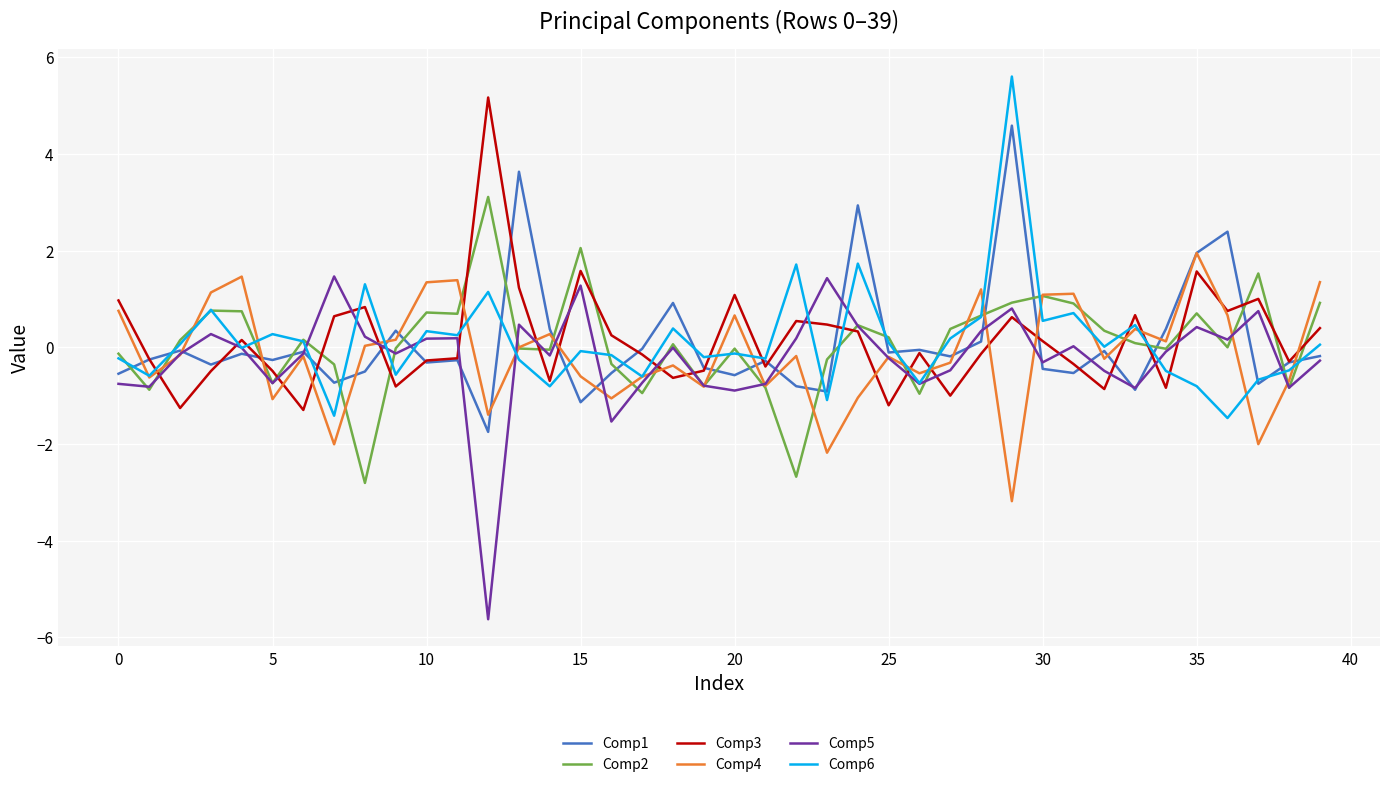

What is the lowest value of the Comp1 series?

-1.8